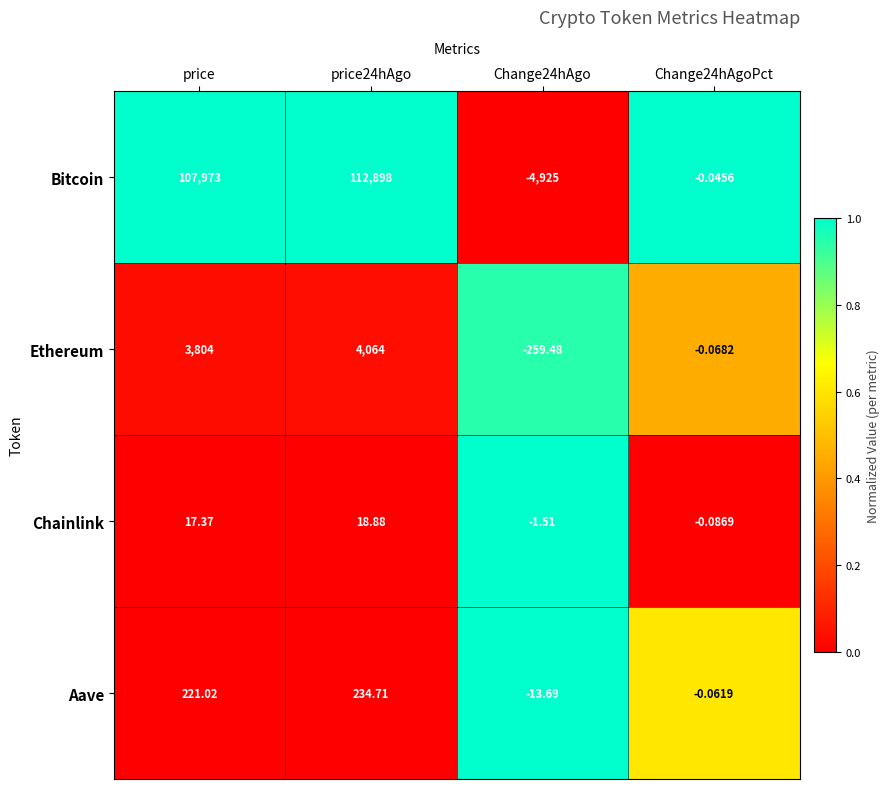

Which series has the largest total across all categories?

Bitcoin